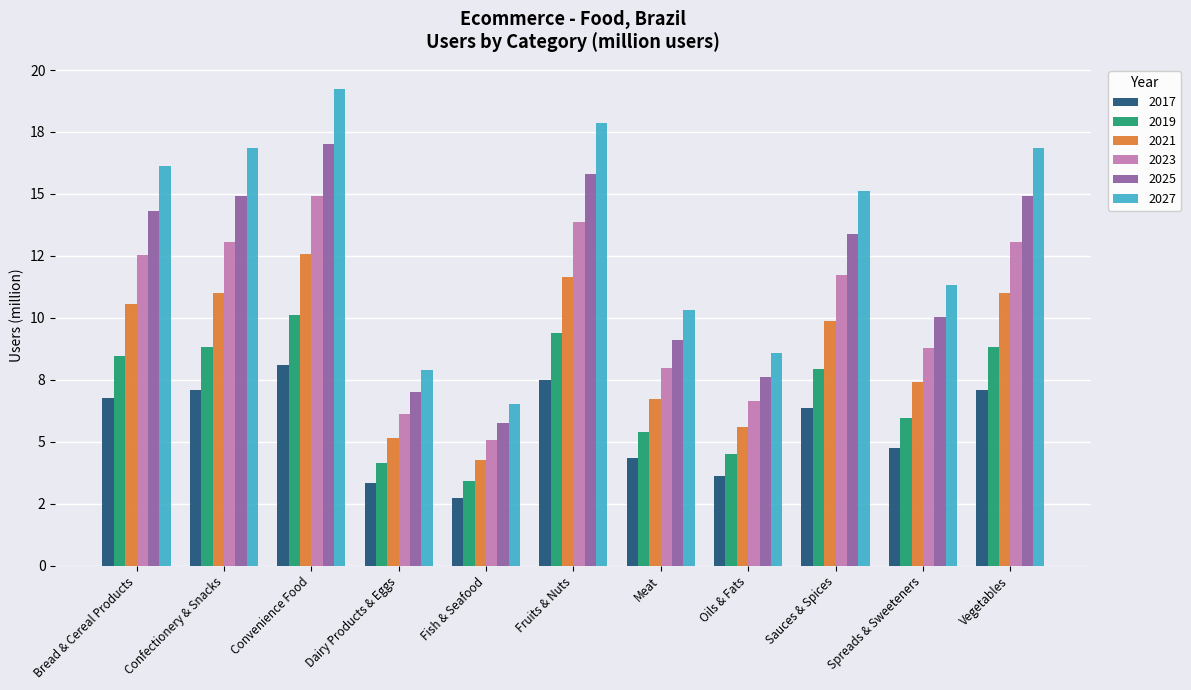

Are the bars grouped side by side (vs. stacked)?

Yes